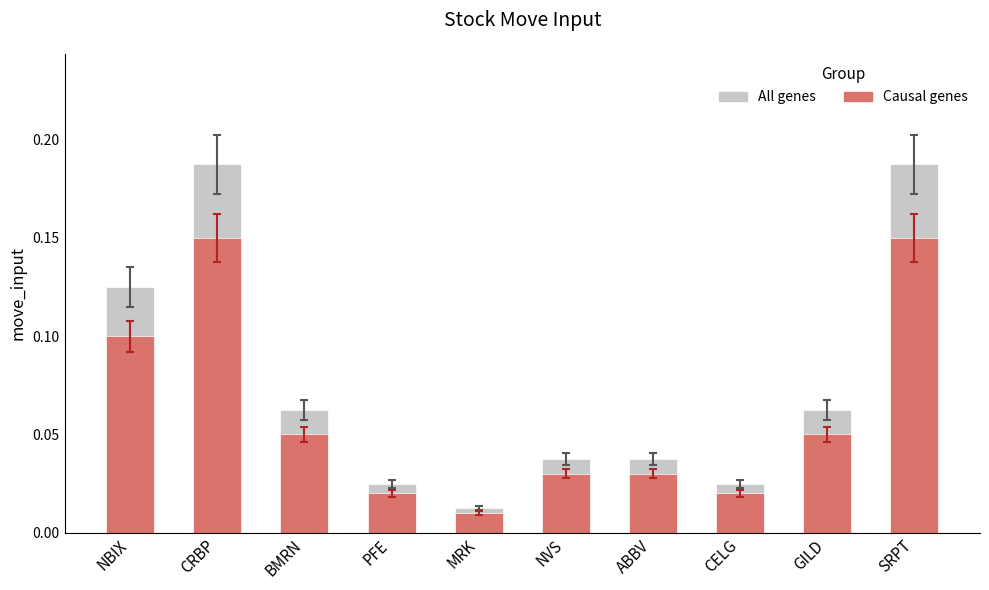

Does the chart contain stacked bars?

No